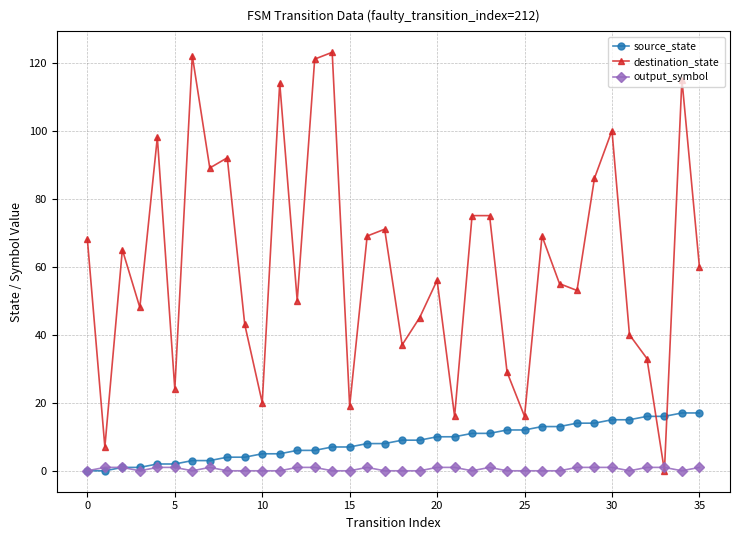

Reading right to left, what are all the values shown in this chart?

source_state: 17	17	16	16	15	15	14	14	13	13	12	12	11	11	10	10	9	9	8	8	7	7	6	6	5	5	4	4	3	3	2	2	1	1	0	0
destination_state: 60	115	0	33	40	100	86	53	55	69	16	29	75	75	16	56	45	37	71	69	19	123	121	50	114	20	43	92	89	122	24	98	48	65	7	68
output_symbol: 1	0	1	1	0	1	1	1	0	0	0	0	1	0	1	1	0	0	0	1	0	0	1	1	0	0	0	0	1	0	1	1	0	1	1	0